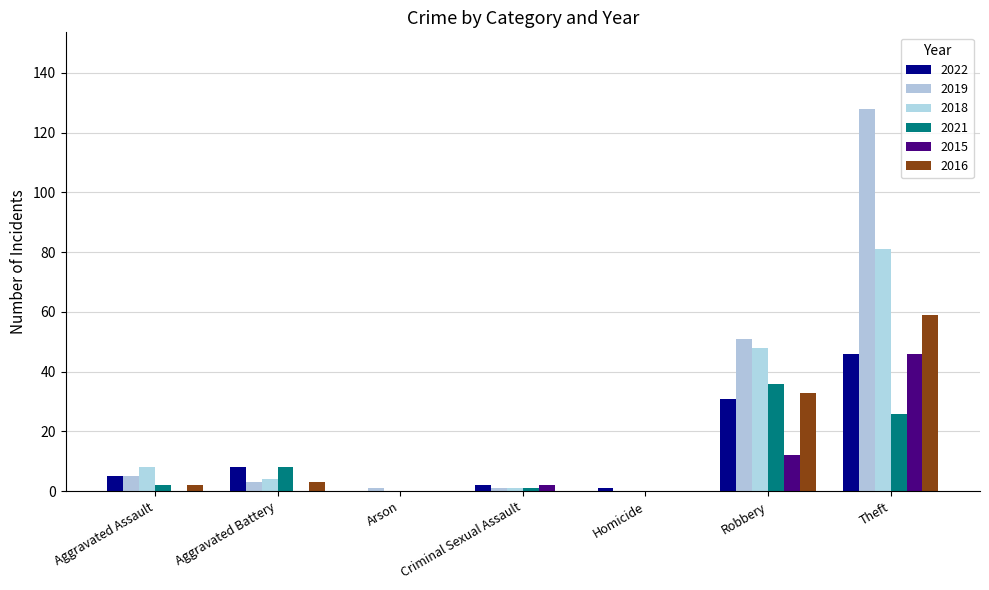

What are all the series names shown in the legend?

2022, 2019, 2018, 2021, 2015, 2016